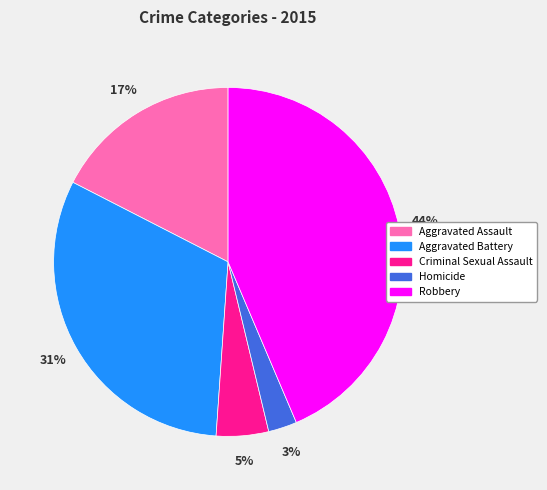

Combined, do Aggravated Assault and Criminal Sexual Assault account for over 50%?

No